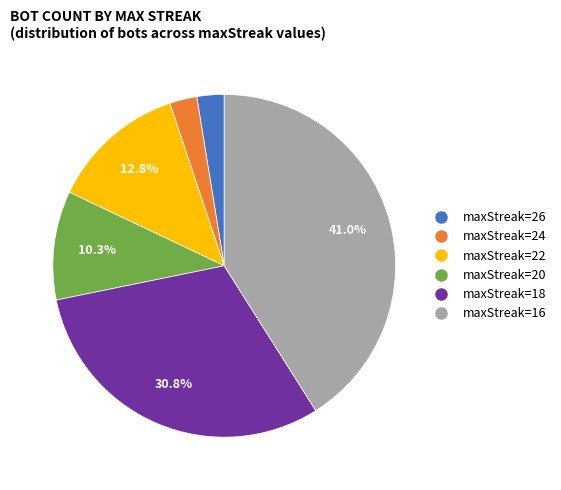

Between maxStreak=16 and maxStreak=26, which is larger?

maxStreak=16